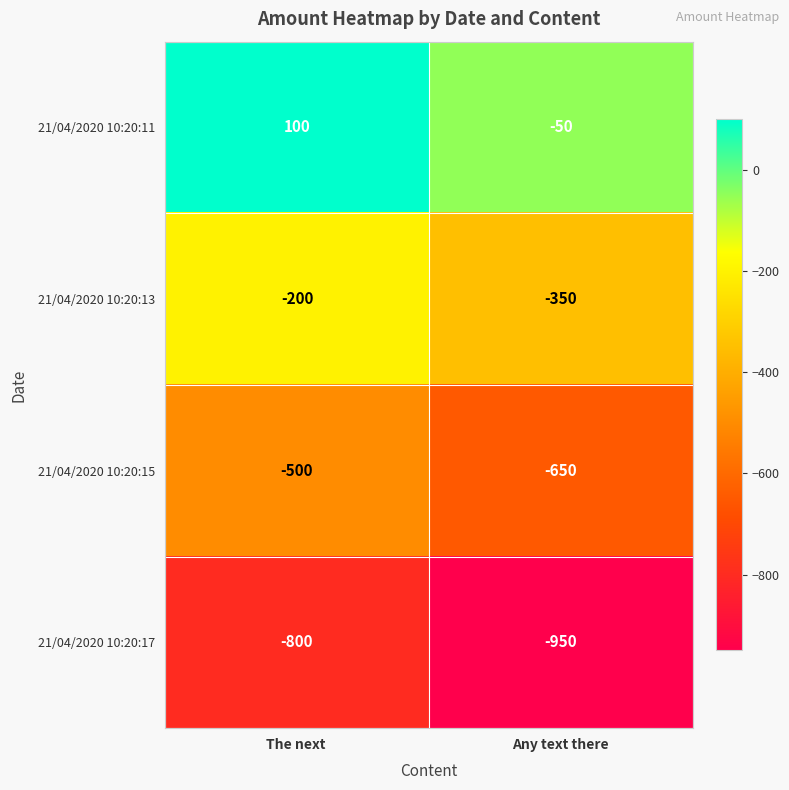

Reading left to right, list all the values displayed in this chart.

21/04/2020 10:20:11: 100	-50
21/04/2020 10:20:13: -200	-350
21/04/2020 10:20:15: -500	-650
21/04/2020 10:20:17: -800	-950